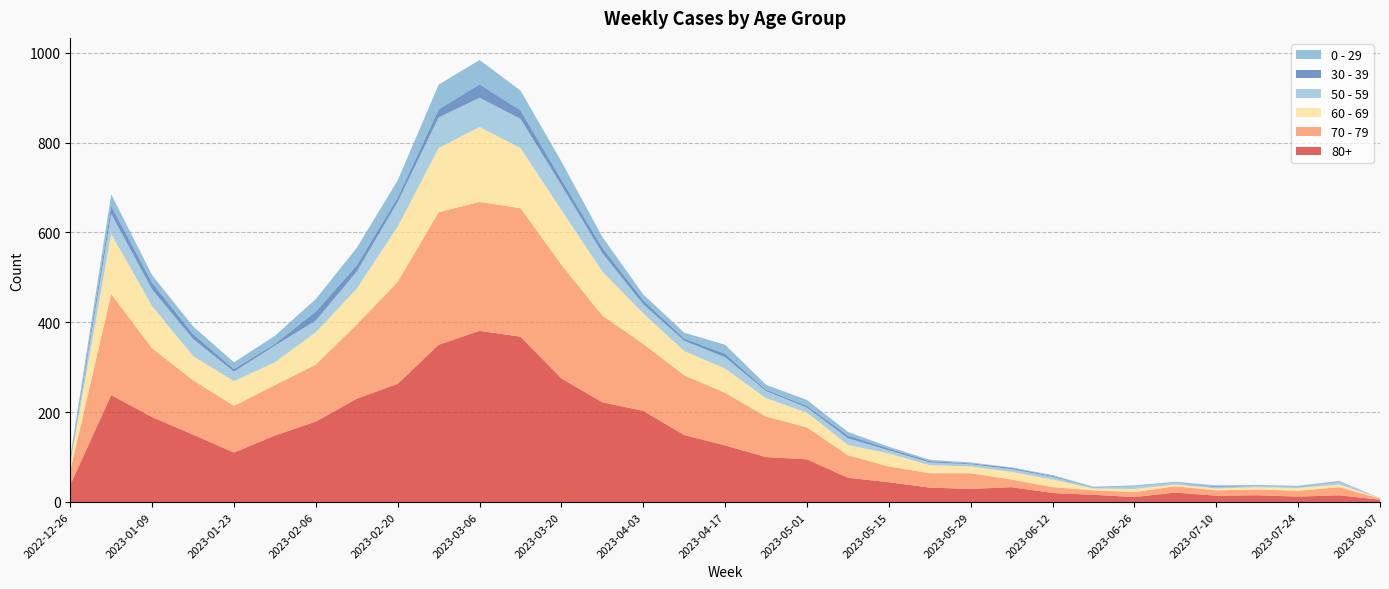

Reading left to right, list all the values displayed in this chart.

80+: 2022-12-26=38	2023-01-02=238	2023-01-09=189	2023-01-16=150	2023-01-23=110	2023-01-30=148	2023-02-06=179	2023-02-13=230	2023-02-20=263	2023-02-27=350	2023-03-06=381	2023-03-13=368	2023-03-20=275	2023-03-27=222	2023-04-03=203	2023-04-10=149	2023-04-17=126	2023-04-24=100	2023-05-01=95	2023-05-08=54	2023-05-15=44	2023-05-22=32	2023-05-29=29	2023-06-05=33	2023-06-12=20	2023-06-19=16	2023-06-26=11	2023-07-03=21	2023-07-10=14	2023-07-17=15	2023-07-24=12	2023-07-31=15	2023-08-07=5
70 - 79: 2022-12-26=32	2023-01-02=225	2023-01-09=153	2023-01-16=121	2023-01-23=104	2023-01-30=112	2023-02-06=127	2023-02-13=165	2023-02-20=227	2023-02-27=295	2023-03-06=287	2023-03-13=286	2023-03-20=253	2023-03-27=193	2023-04-03=149	2023-04-10=133	2023-04-17=117	2023-04-24=90	2023-05-01=71	2023-05-08=50	2023-05-15=35	2023-05-22=32	2023-05-29=35	2023-06-05=17	2023-06-12=13	2023-06-19=10	2023-06-26=11	2023-07-03=14	2023-07-10=12	2023-07-17=13	2023-07-24=13	2023-07-31=18	2023-08-07=3
60 - 69: 2022-12-26=16	2023-01-02=134	2023-01-09=94	2023-01-16=54	2023-01-23=55	2023-01-30=51	2023-02-06=72	2023-02-13=80	2023-02-20=123	2023-02-27=143	2023-03-06=167	2023-03-13=134	2023-03-20=122	2023-03-27=98	2023-04-03=68	2023-04-10=54	2023-04-17=54	2023-04-24=41	2023-05-01=33	2023-05-08=23	2023-05-15=29	2023-05-22=18	2023-05-29=15	2023-06-05=17	2023-06-12=17	2023-06-19=4	2023-06-26=7	2023-07-03=4	2023-07-10=4	2023-07-17=5	2023-07-24=6	2023-07-31=6	2023-08-07=1
50 - 59: 2022-12-26=5	2023-01-02=44	2023-01-09=37	2023-01-16=38	2023-01-23=21	2023-01-30=37	2023-02-06=26	2023-02-13=38	2023-02-20=55	2023-02-27=68	2023-03-06=65	2023-03-13=65	2023-03-20=55	2023-03-27=41	2023-04-03=20	2023-04-10=23	2023-04-17=25	2023-04-24=16	2023-05-01=11	2023-05-08=15	2023-05-15=7	2023-05-22=6	2023-05-29=5	2023-06-05=6	2023-06-12=6	2023-06-19=2	2023-06-26=6	2023-07-03=3	2023-07-10=3	2023-07-17=3	2023-07-24=2	2023-07-31=6	2023-08-07=0
30 - 39: 2022-12-26=5	2023-01-02=18	2023-01-09=15	2023-01-16=11	2023-01-23=6	2023-01-30=4	2023-02-06=20	2023-02-13=14	2023-02-20=10	2023-02-27=18	2023-03-06=30	2023-03-13=19	2023-03-20=13	2023-03-27=12	2023-04-03=9	2023-04-10=5	2023-04-17=8	2023-04-24=3	2023-05-01=4	2023-05-08=6	2023-05-15=4	2023-05-22=3	2023-05-29=2	2023-06-05=3	2023-06-12=2	2023-06-19=1	2023-06-26=1	2023-07-03=0	2023-07-10=2	2023-07-17=0	2023-07-24=1	2023-07-31=1	2023-08-07=0
0 - 29: 2022-12-26=4	2023-01-02=26	2023-01-09=17	2023-01-16=17	2023-01-23=15	2023-01-30=18	2023-02-06=28	2023-02-13=39	2023-02-20=38	2023-02-27=55	2023-03-06=54	2023-03-13=44	2023-03-20=40	2023-03-27=24	2023-04-03=13	2023-04-10=13	2023-04-17=20	2023-04-24=11	2023-05-01=13	2023-05-08=8	2023-05-15=4	2023-05-22=3	2023-05-29=2	2023-06-05=1	2023-06-12=2	2023-06-19=1	2023-06-26=1	2023-07-03=3	2023-07-10=2	2023-07-17=2	2023-07-24=2	2023-07-31=1	2023-08-07=0